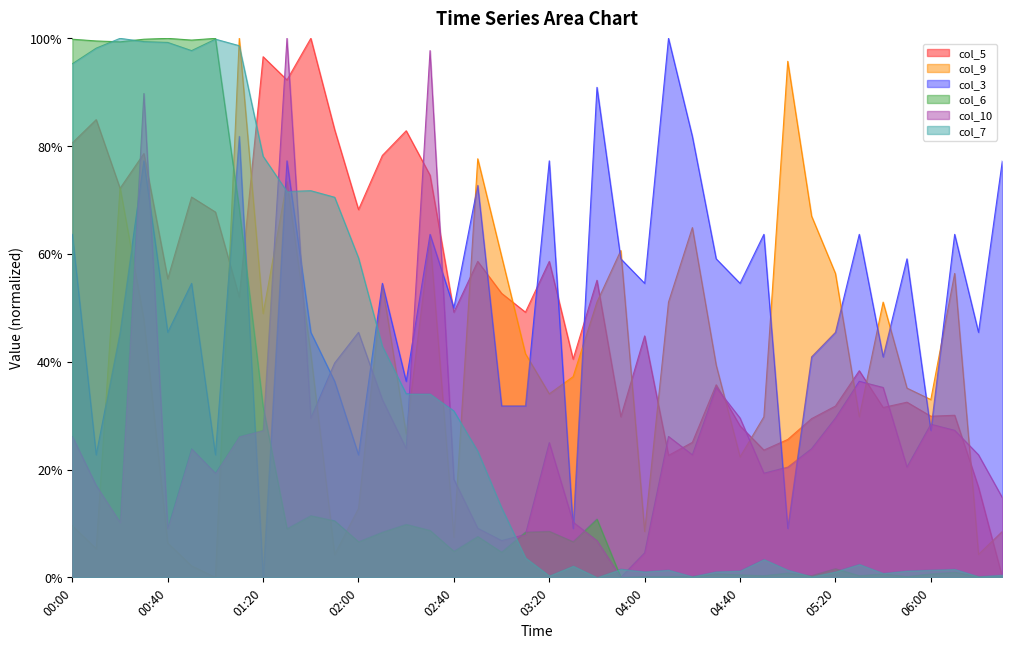

What is the label of the 23rd point from the right?

02:50